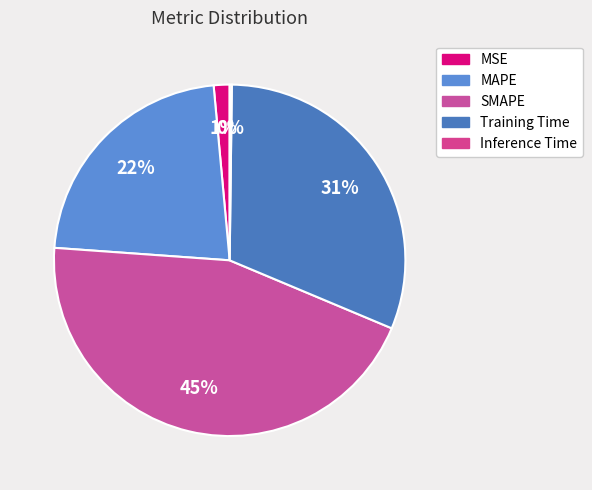

True or false: MAPE accounts for 8% of the total.

False